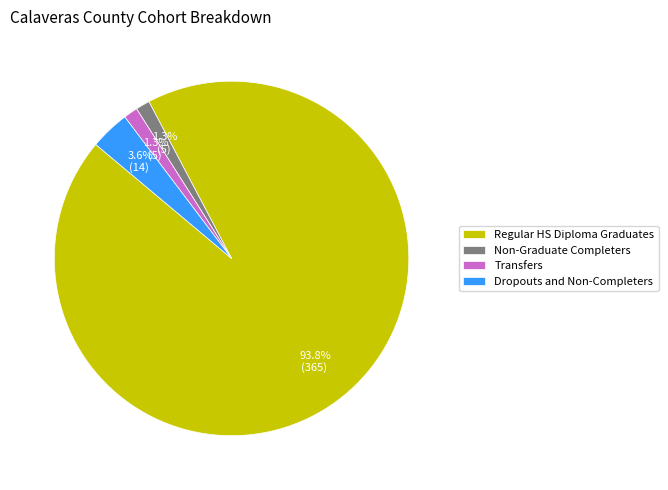

To the nearest percent, what is the difference between the Dropouts and Non-Completers and Non-Graduate Completers slice percentages?

2%